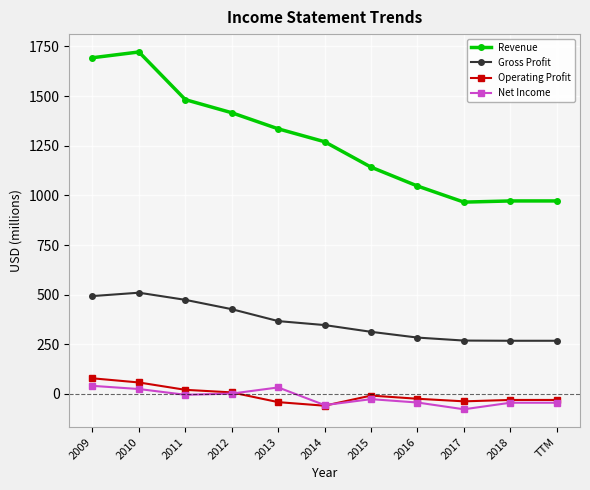

What position from the left is 2018?

10